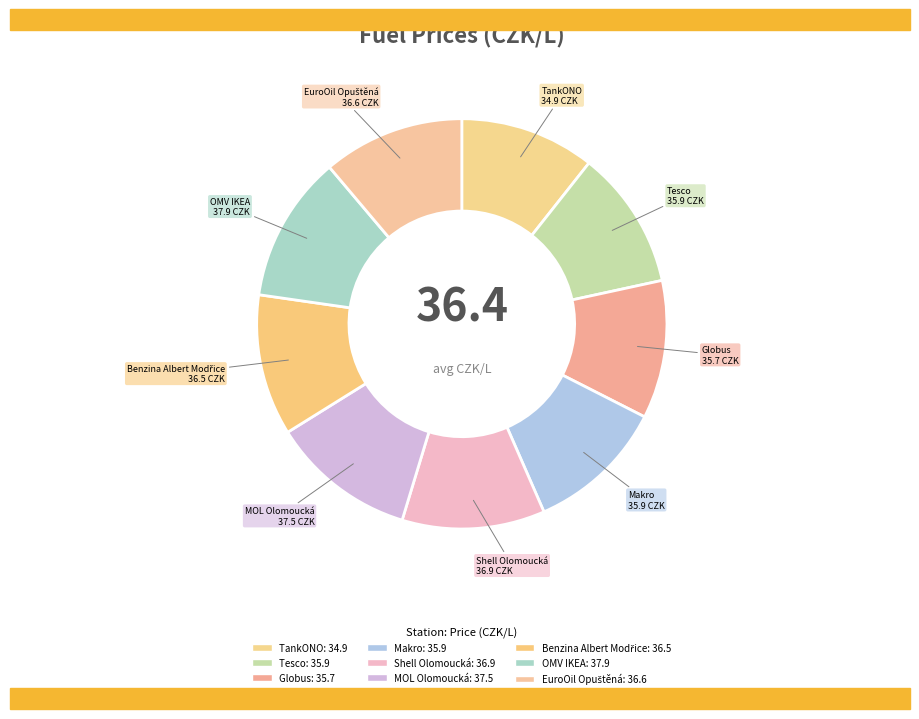

Count the number of slices in the pie.

9